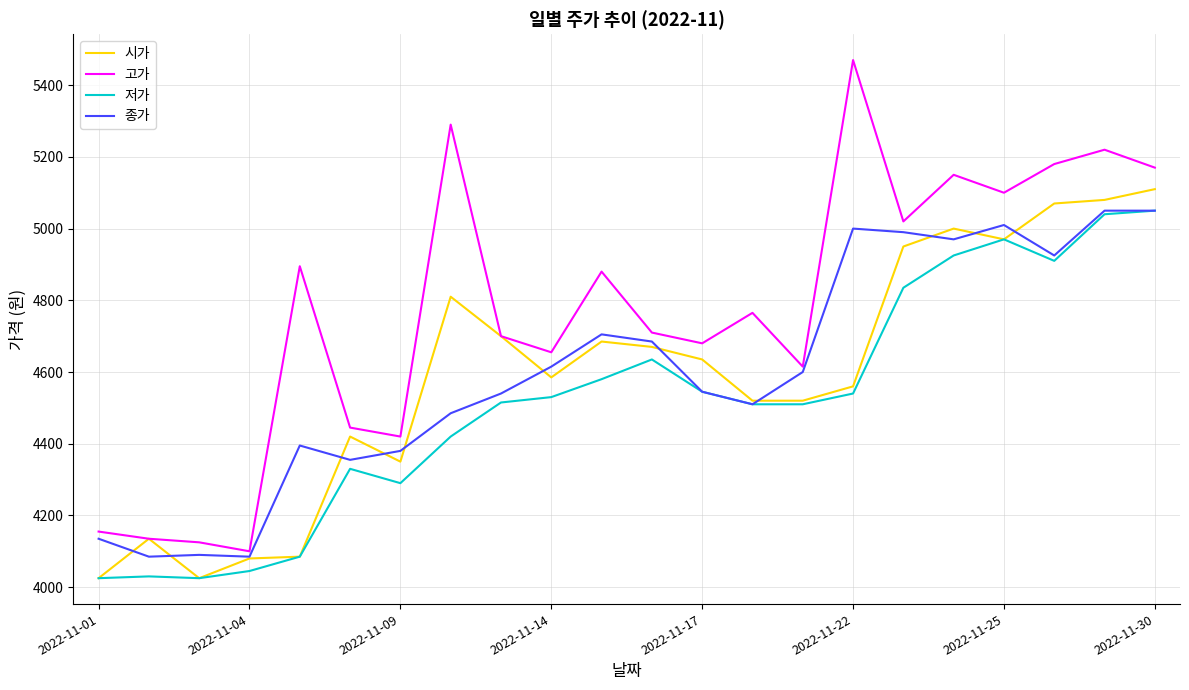

What is the lowest value of the 저가 series?

4025